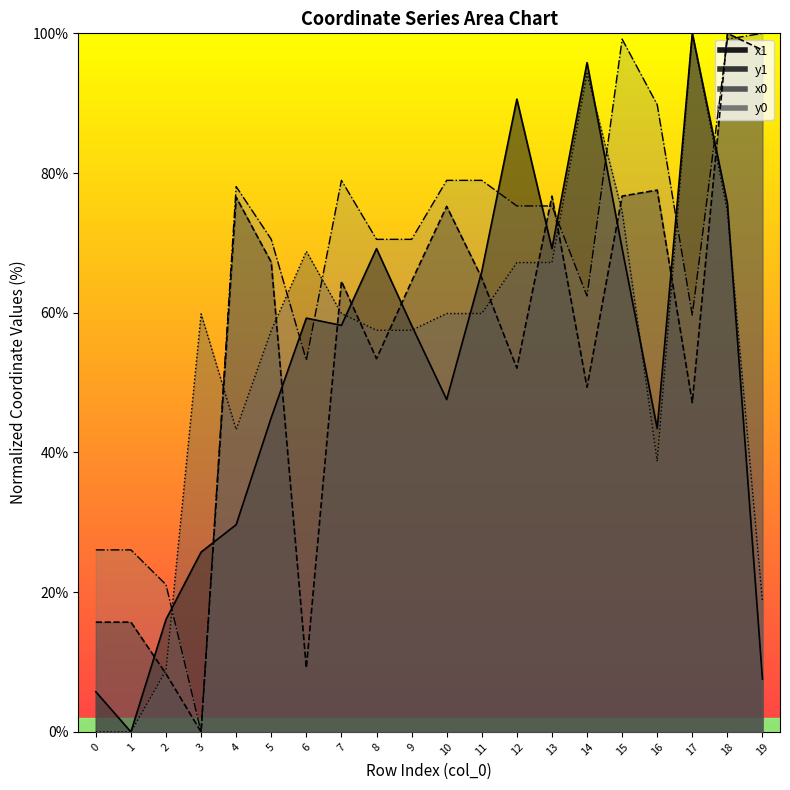

What is the difference between the highest and lowest values at 13?

9.5